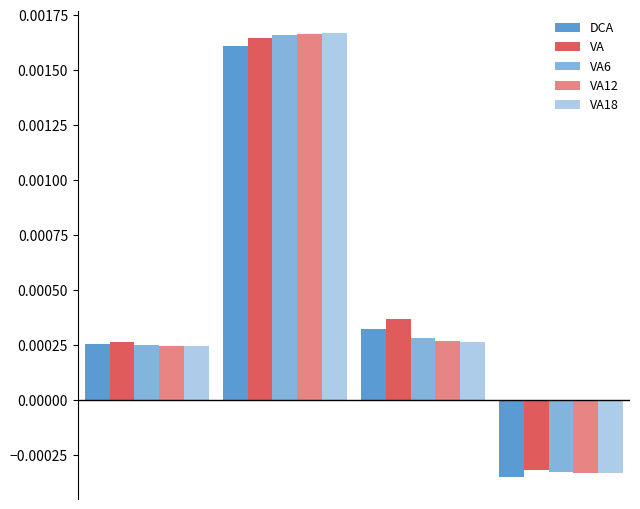

How many distinct data groups are displayed?

5